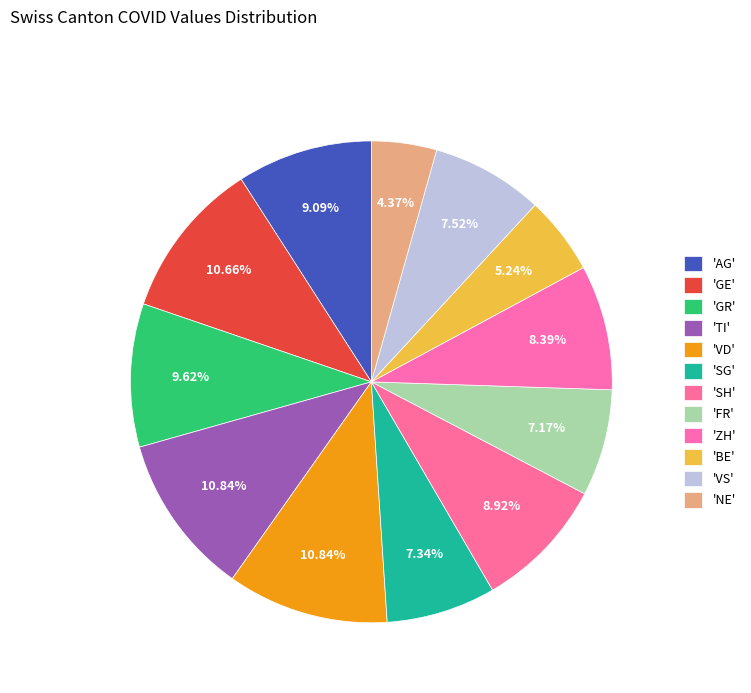

Is there any slice that represents more than half of the pie?

No